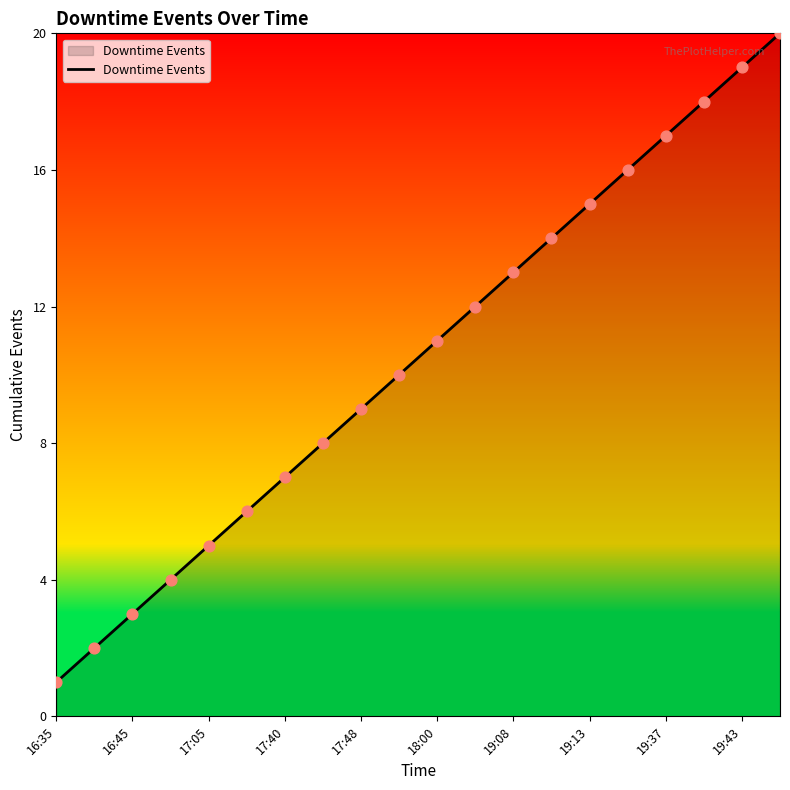

What is the greatest value displayed?

20